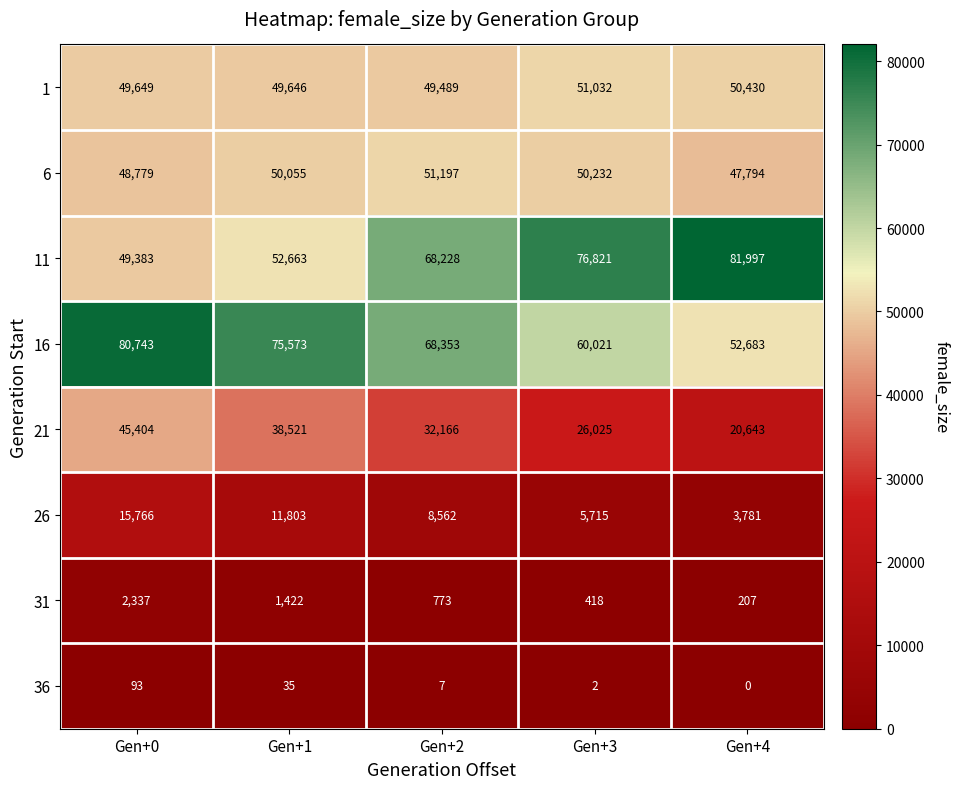

Which series has the largest range (max minus min)?

11